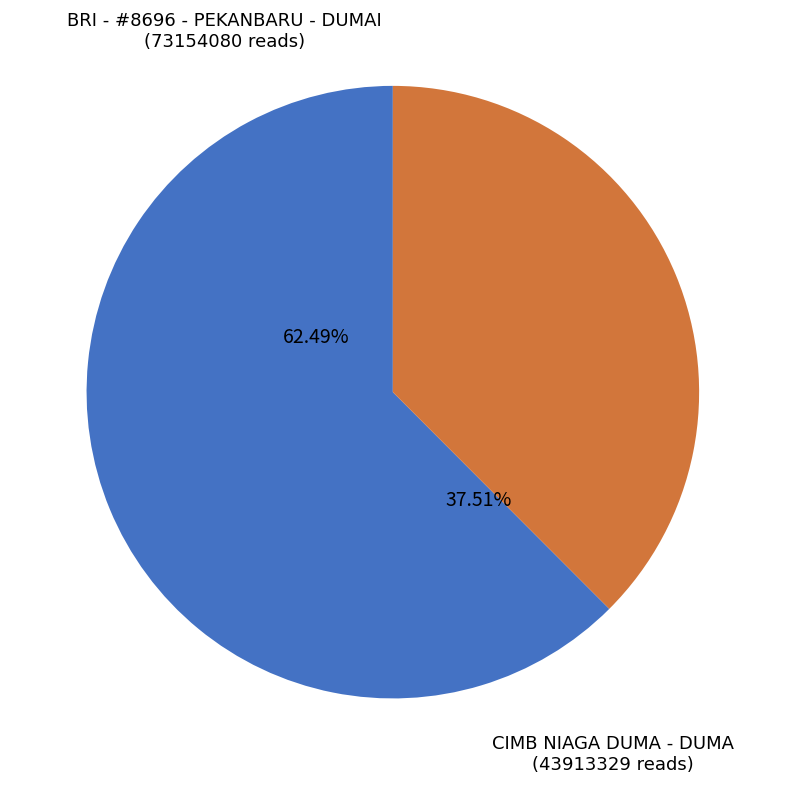

Rank the categories by value from highest to lowest.

BRI - #8696 - PEKANBARU - DUMAI, CIMB NIAGA DUMA - DUMA